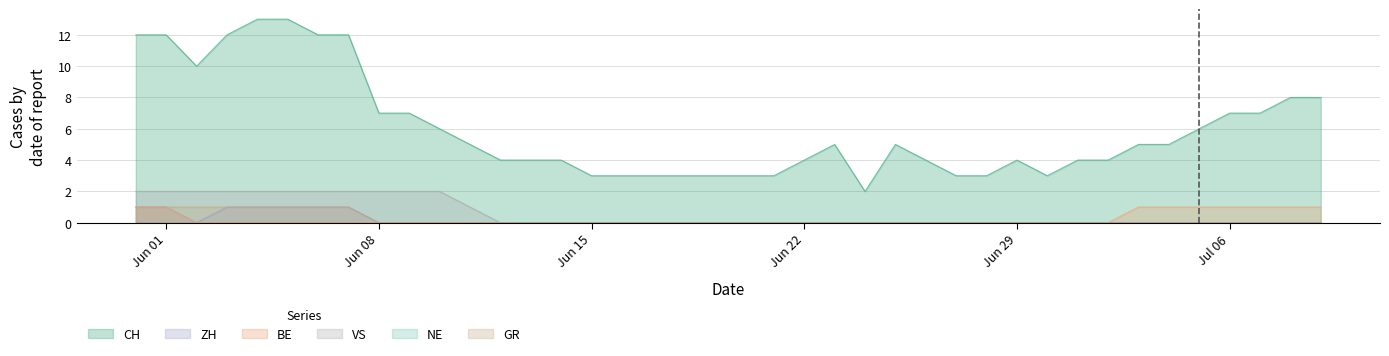

Between Jun 01 and Jun 08, which series saw the biggest shift?

CH